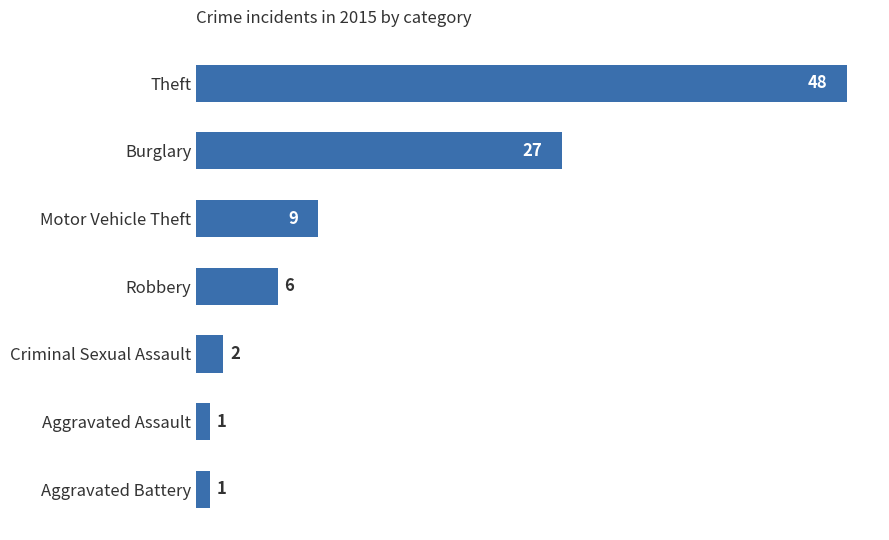

How many categories are shown in the chart?

7